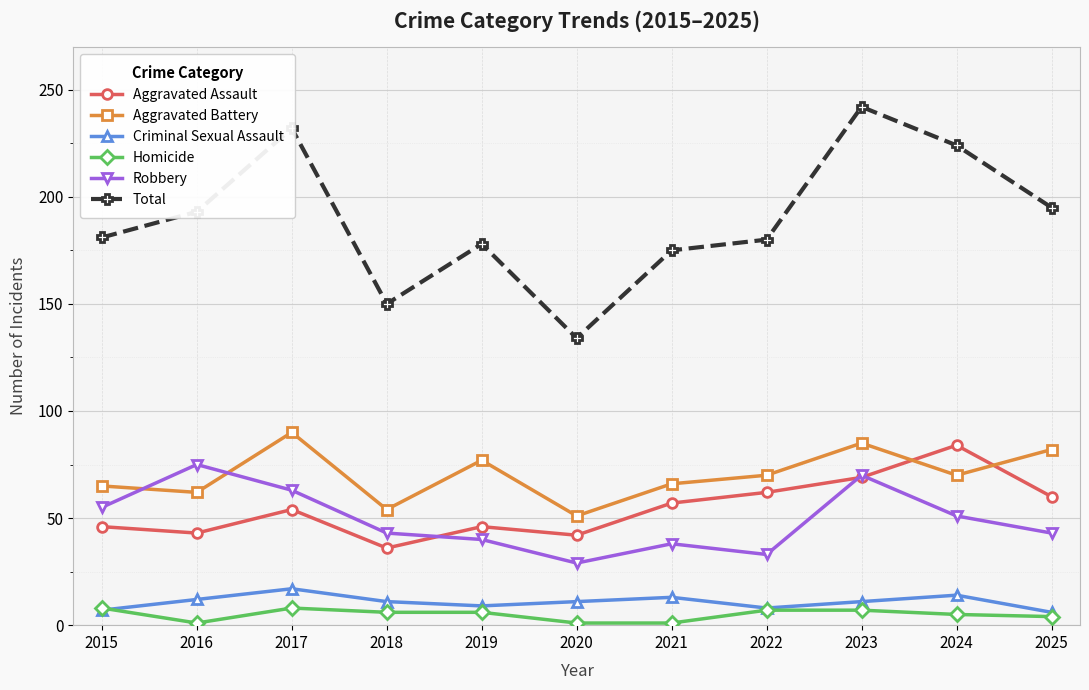

Read the Homicide value at 2019.

6